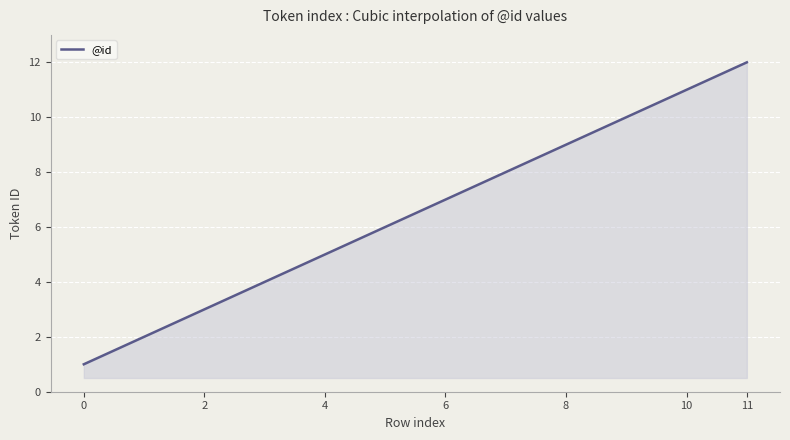

What is the greatest value displayed?

12.0